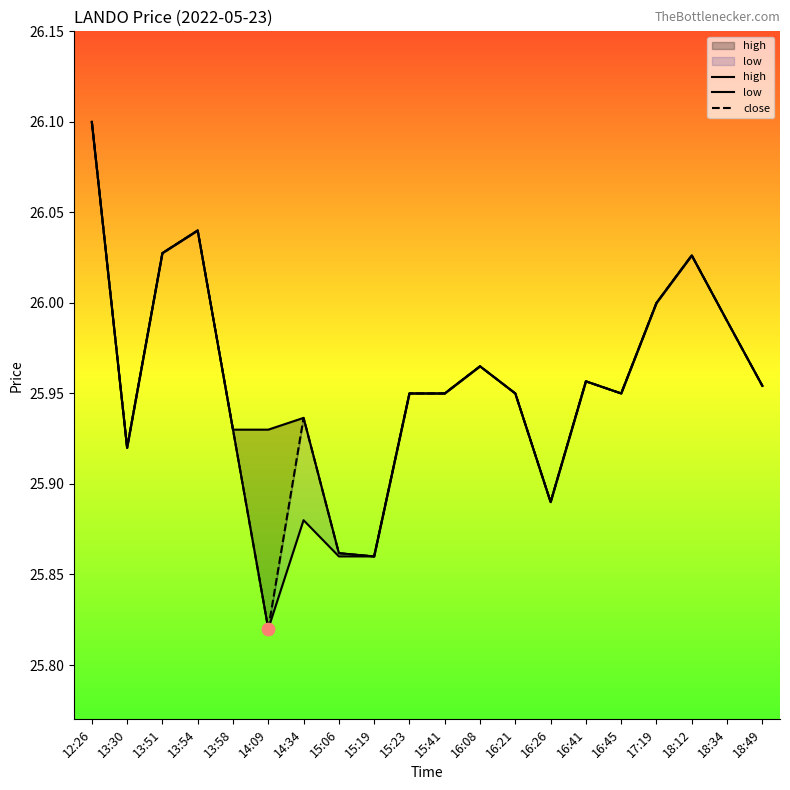

Is the value of high at 13:30 greater than the value of low at 13:58?

No